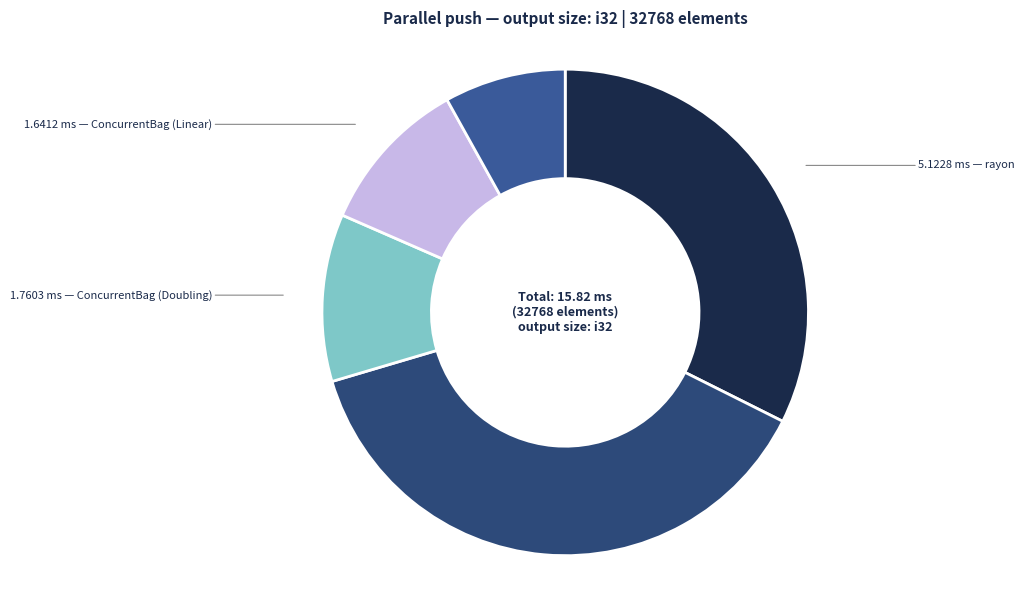

To the nearest percent, what is the difference between the largest and smallest slice percentages?

30%